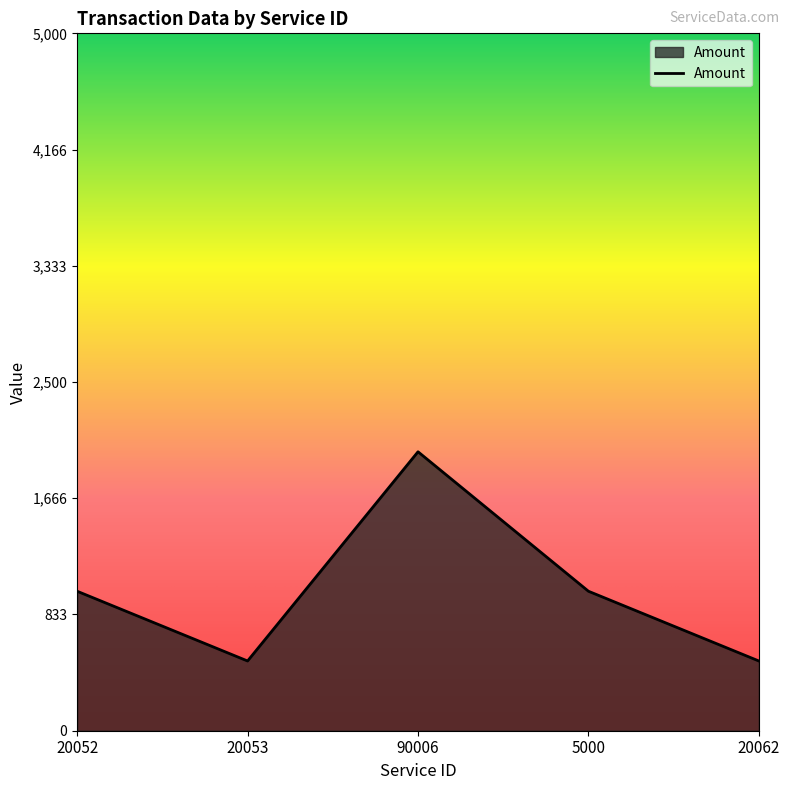

Reading left to right, what are all the values shown in this chart?

20052=1000	20053=500	90006=2000	5000=1000	20062=500